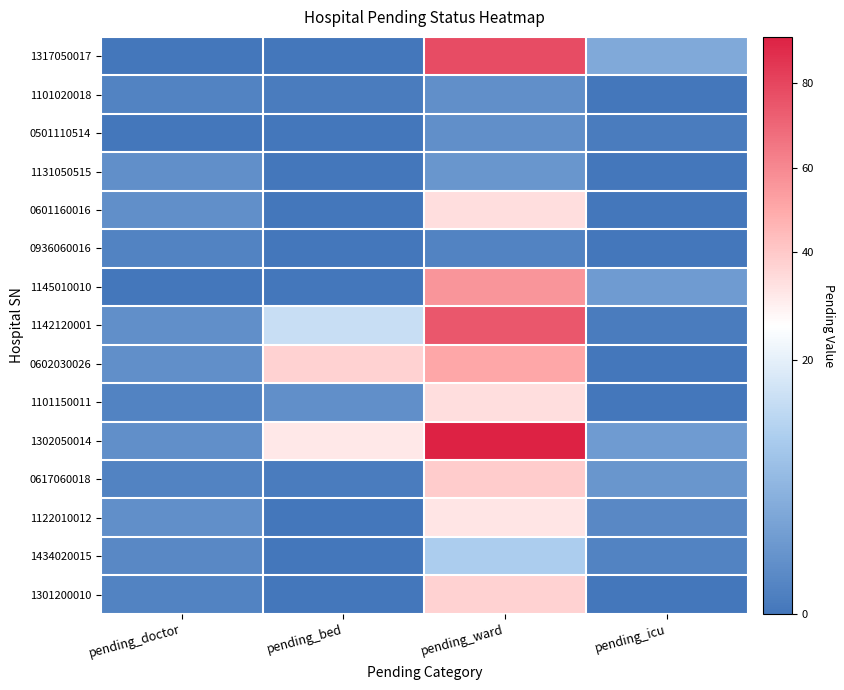

List the series in order of their peak value, highest first.

1302050014, 1317050017, 1142120001, 1145010010, 0602030026, 0617060018, 1301200010, 0601160016, 1101150011, 1122010012, 1434020015, 1131050515, 1101020018, 0501110514, 0936060016